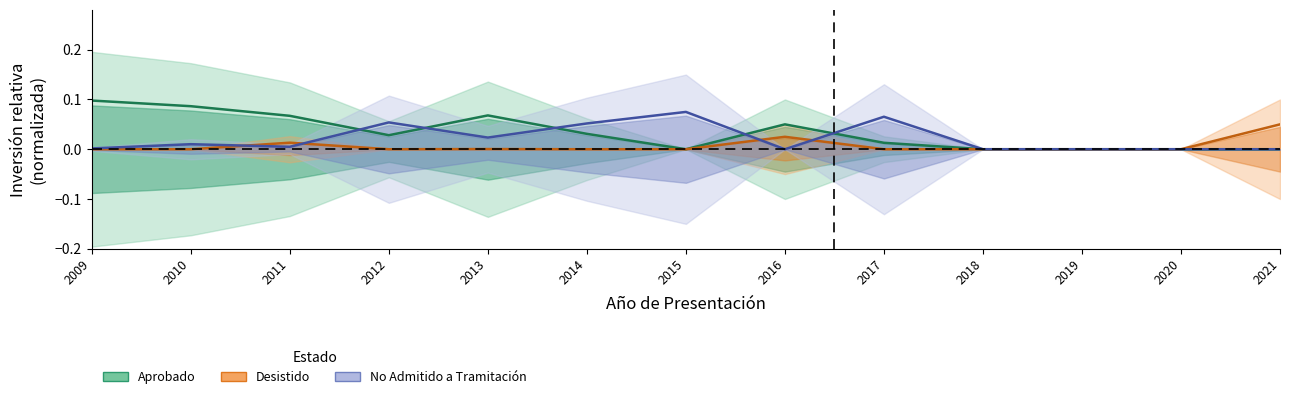

At which category is the sum across all series the highest?

2009